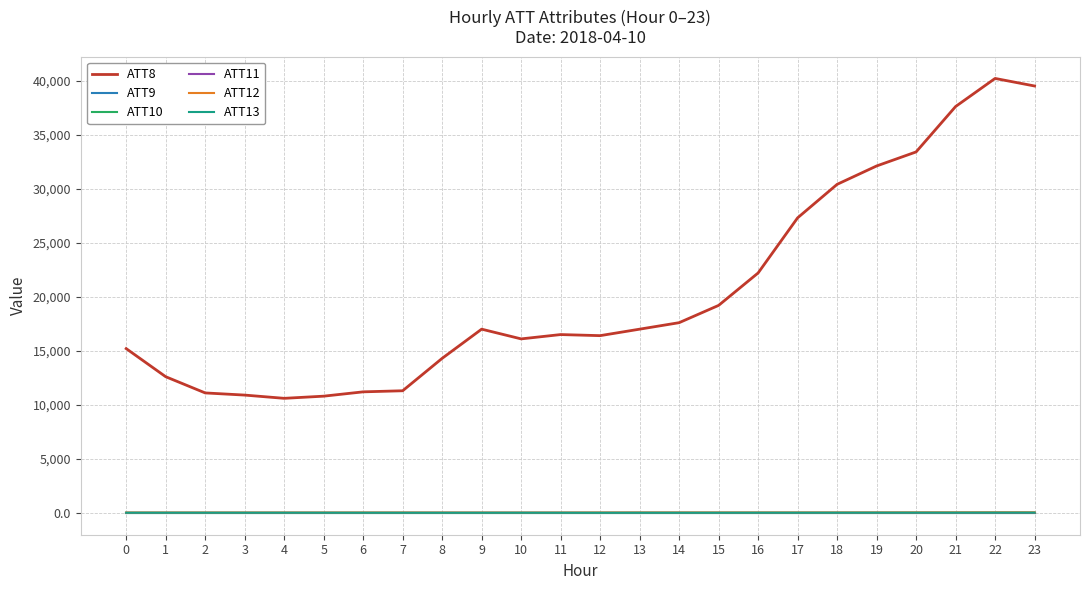

True or false: ATT13 has a value of 17.1 at 14.

False